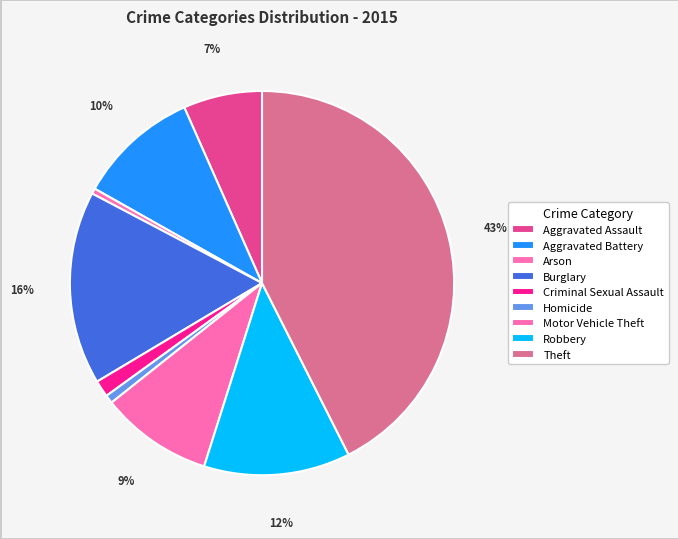

To the nearest percent, what is the combined percentage of Robbery and Aggravated Assault?

19%